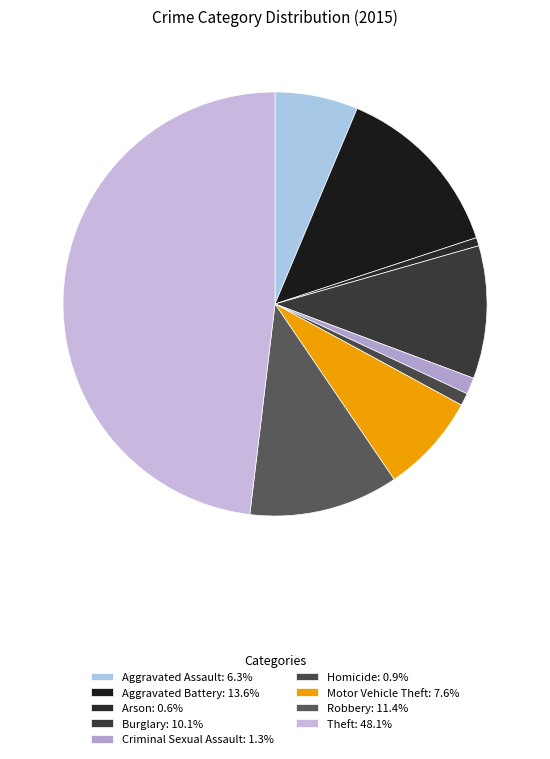

How many slices are in this pie chart?

9